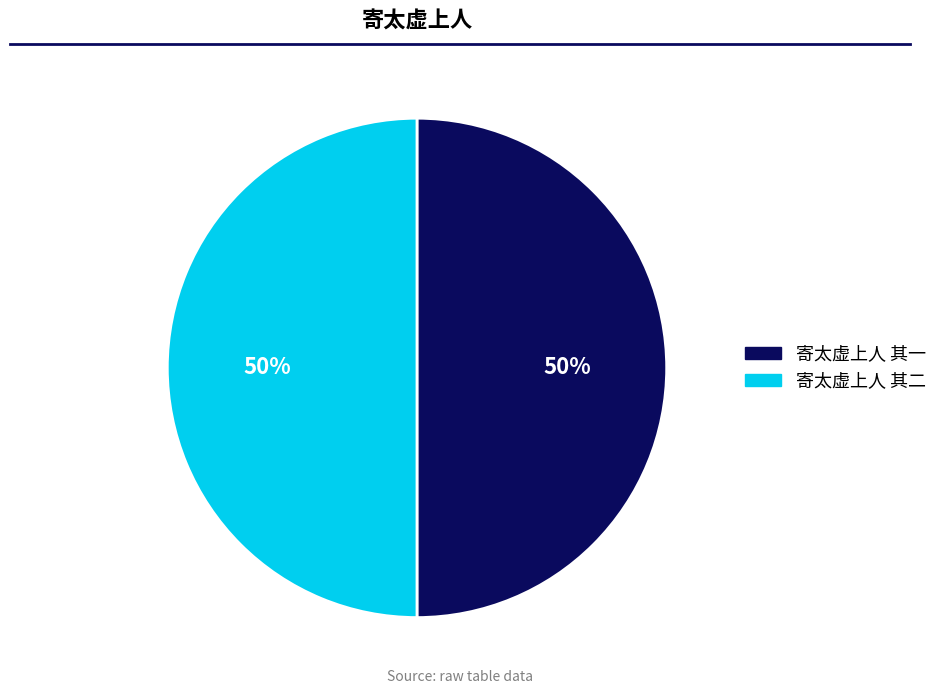

True or false: 寄太虚上人 其一 accounts for 56% of the total.

False